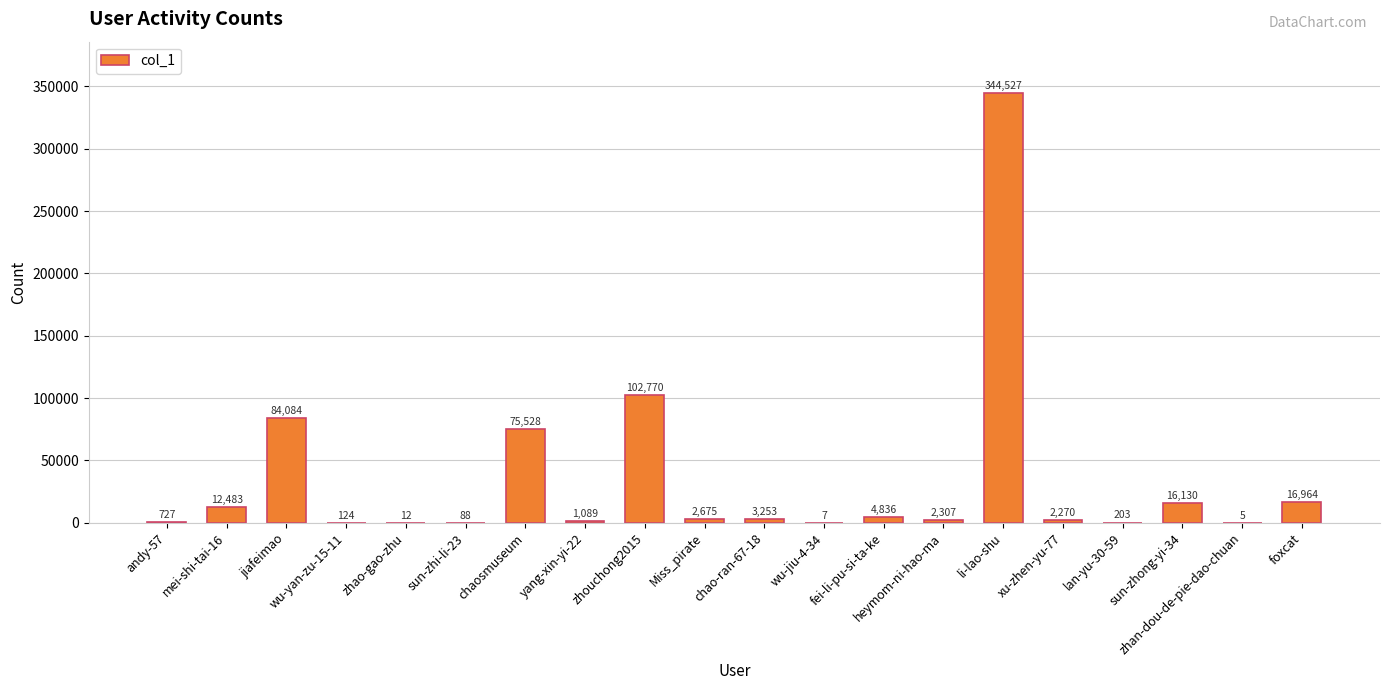

The value at andy-57 is 727. True or false?

True